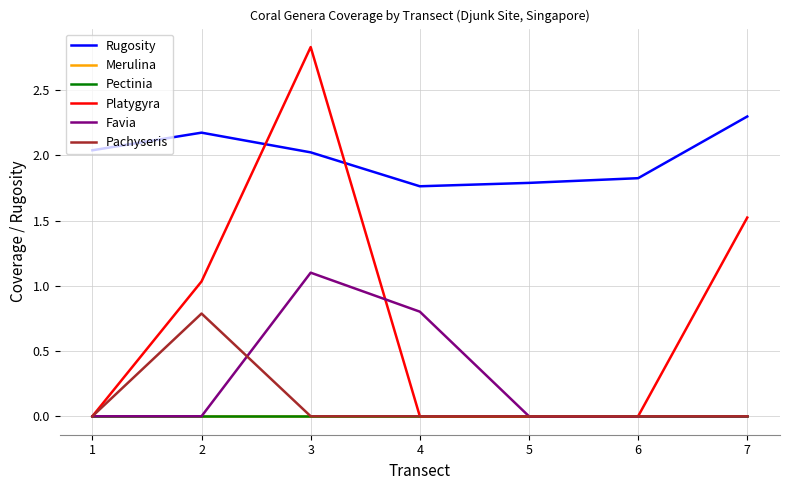

How many lines are shown in the chart?

6